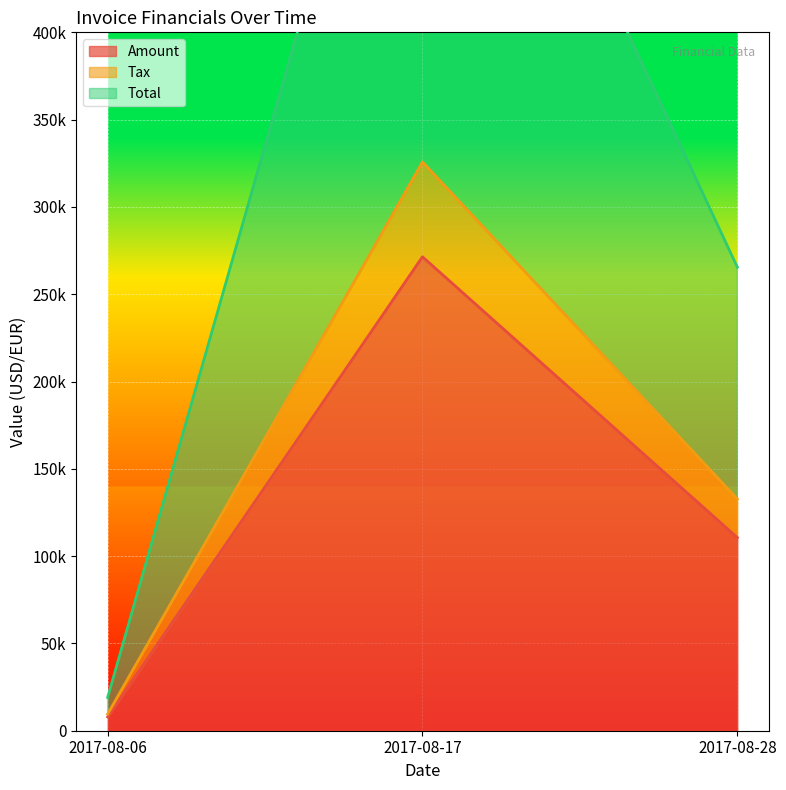

Count the number of data series in this chart.

3